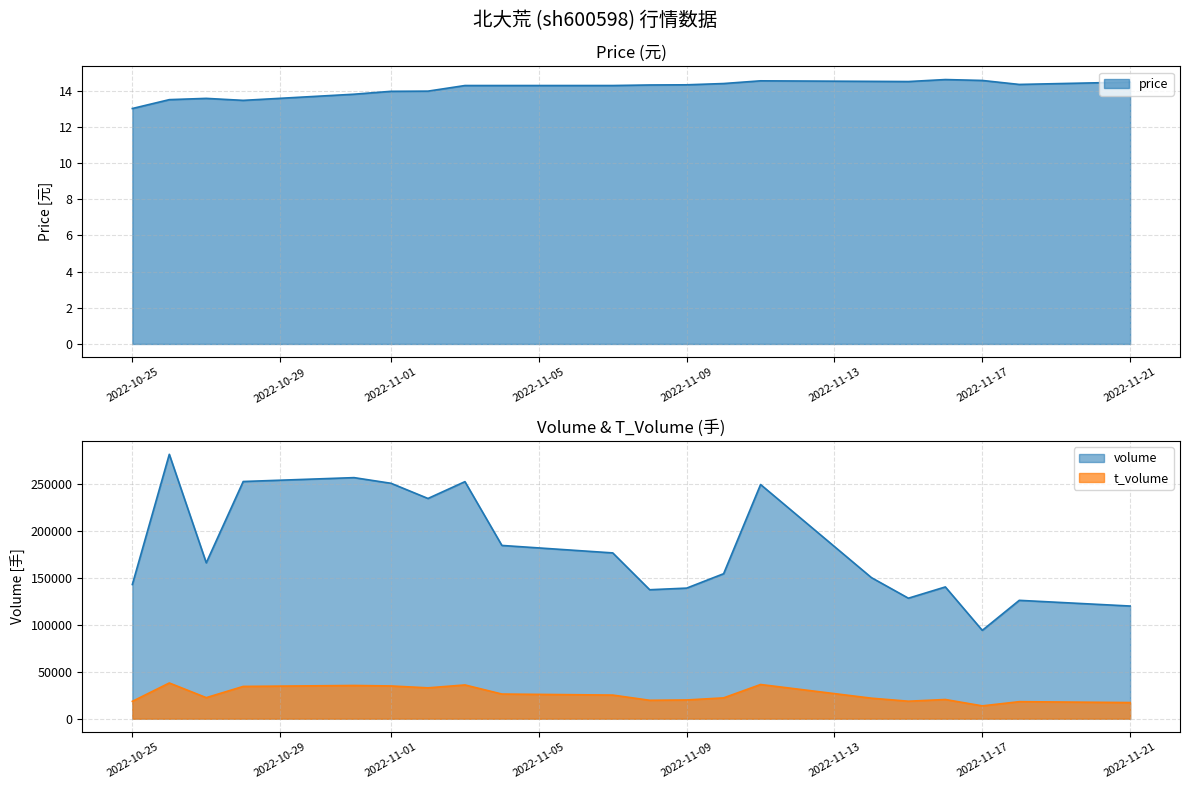

Reading left to right, list all the values displayed in this chart.

price: 2022-10-25=13.0	2022-10-26=13.5	2022-10-27=13.6	2022-10-28=13.5	2022-10-31=13.8	2022-11-01=14.0	2022-11-02=14.0	2022-11-03=14.3	2022-11-04=14.3	2022-11-07=14.3	2022-11-08=14.3	2022-11-09=14.3	2022-11-10=14.4	2022-11-11=14.5	2022-11-14=14.5	2022-11-15=14.5	2022-11-16=14.6	2022-11-17=14.6	2022-11-18=14.3	2022-11-21=14.5
volume: 2022-10-25=142932.0	2022-10-26=281613.0	2022-10-27=166043.0	2022-10-28=252638.0	2022-10-31=256769.0	2022-11-01=250731.0	2022-11-02=234576.0	2022-11-03=252492.0	2022-11-04=184548.0	2022-11-07=176591.0	2022-11-08=137364.0	2022-11-09=139096.0	2022-11-10=154430.0	2022-11-11=249432.0	2022-11-14=150267.0	2022-11-15=128353.0	2022-11-16=140358.0	2022-11-17=94090.0	2022-11-18=126078.0	2022-11-21=120010.0
t_volume: 2022-10-25=18500.0	2022-10-26=38053.0	2022-10-27=22431.0	2022-10-28=34386.0	2022-10-31=35386.0	2022-11-01=34878.0	2022-11-02=32881.0	2022-11-03=35960.0	2022-11-04=26272.0	2022-11-07=25168.0	2022-11-08=19622.0	2022-11-09=19966.0	2022-11-10=22185.0	2022-11-11=36428.0	2022-11-14=21861.0	2022-11-15=18635.0	2022-11-16=20459.0	2022-11-17=13672.0	2022-11-18=18153.0	2022-11-21=17194.0